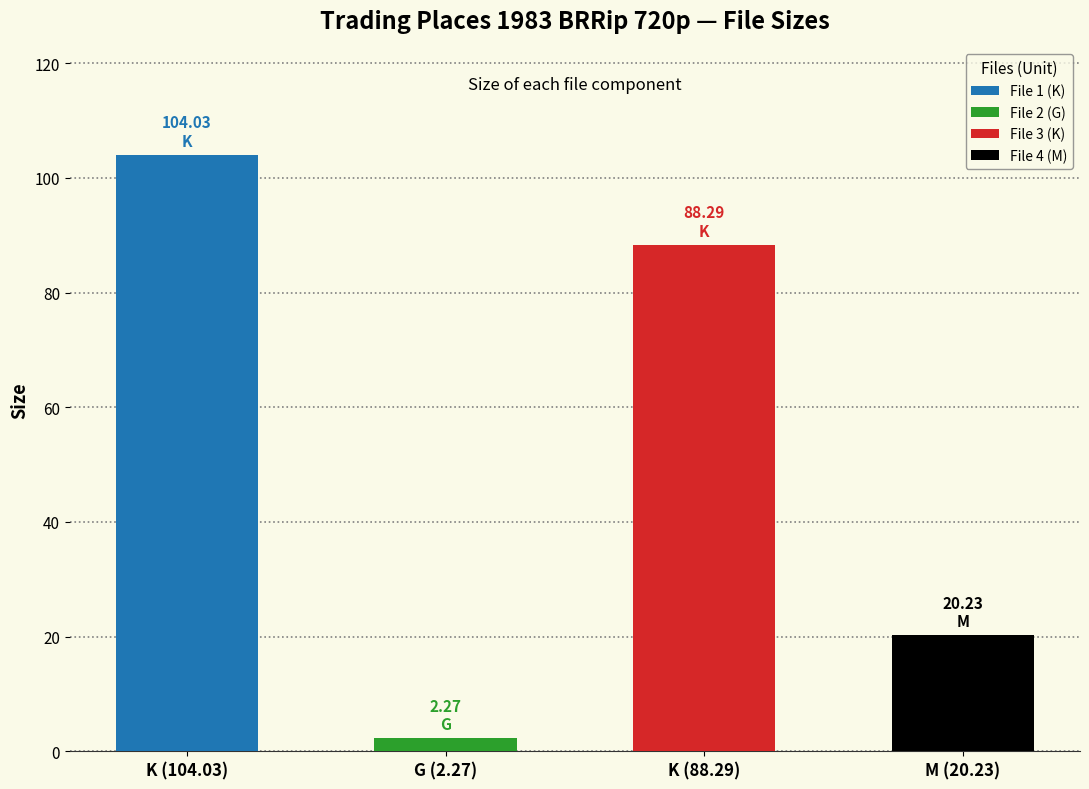

The value at K (88.29) is 152.7. True or false?

False